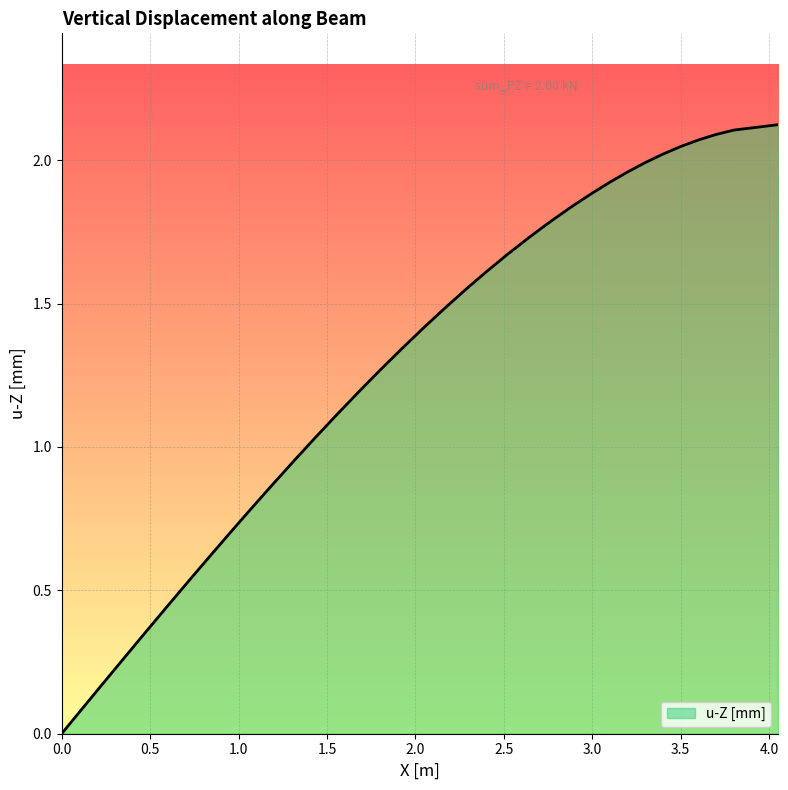

How many lines are shown in the chart?

1